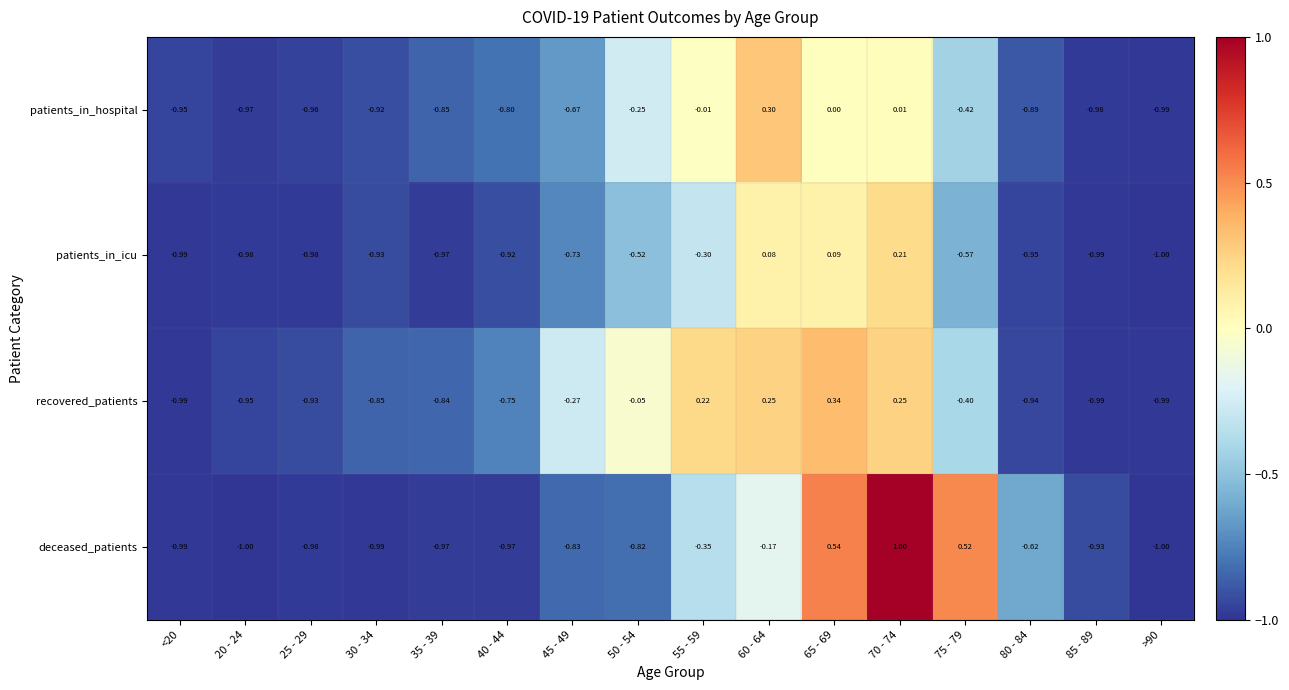

Rank the series at 60 - 64 from highest to lowest value.

patients_in_hospital, recovered_patients, patients_in_icu, deceased_patients